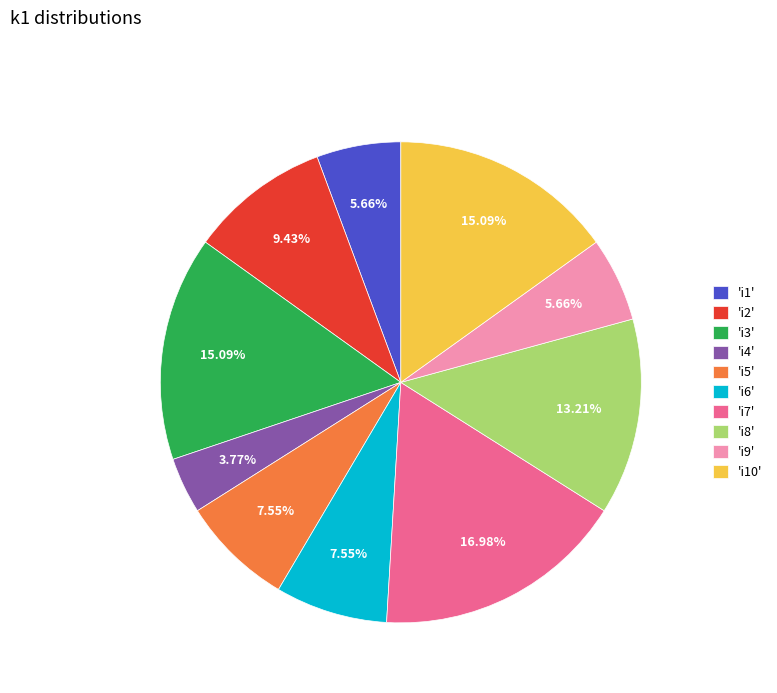

Combined, do 'i7' and 'i1' account for over 50%?

No